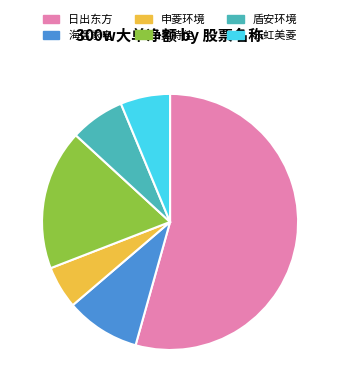

Which has a higher value, 奥特佳 or 盾安环境?

奥特佳